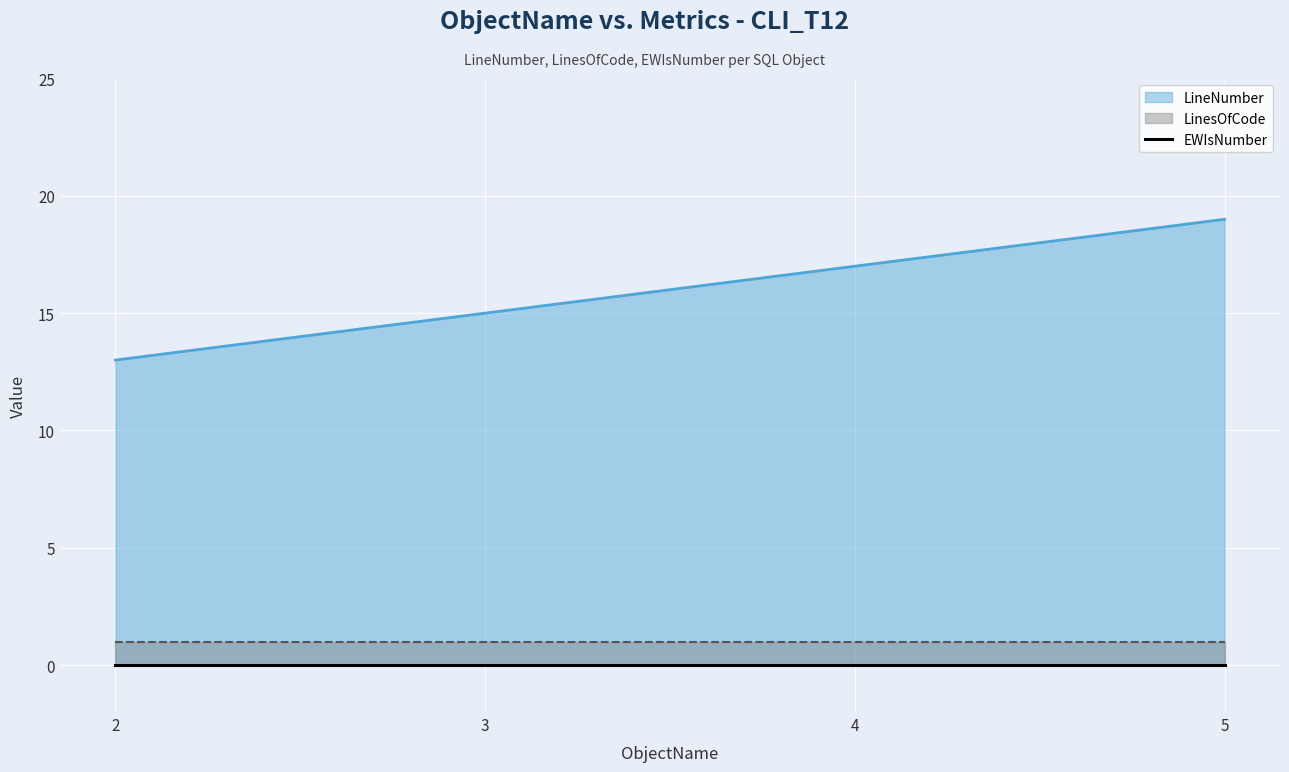

True or false: LineNumber and EWIsNumber cross at least once.

False